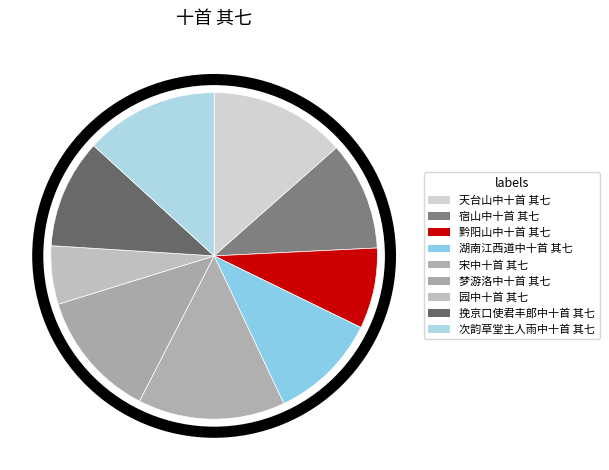

To the nearest percent, what portion does 天台山中十首 其七 represent?

13%